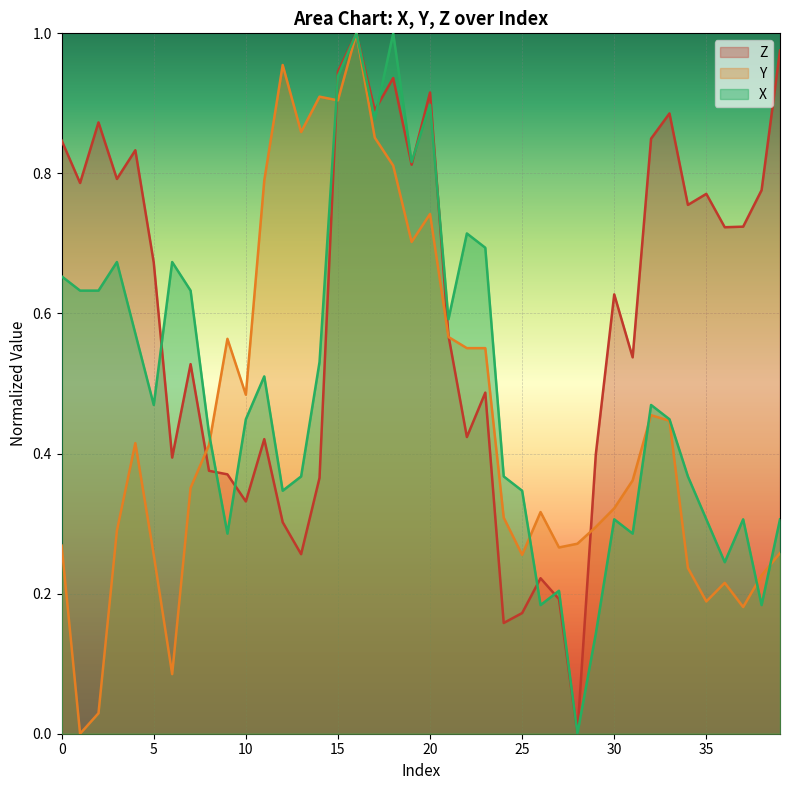

How many interior local peaks does the X series have?

11